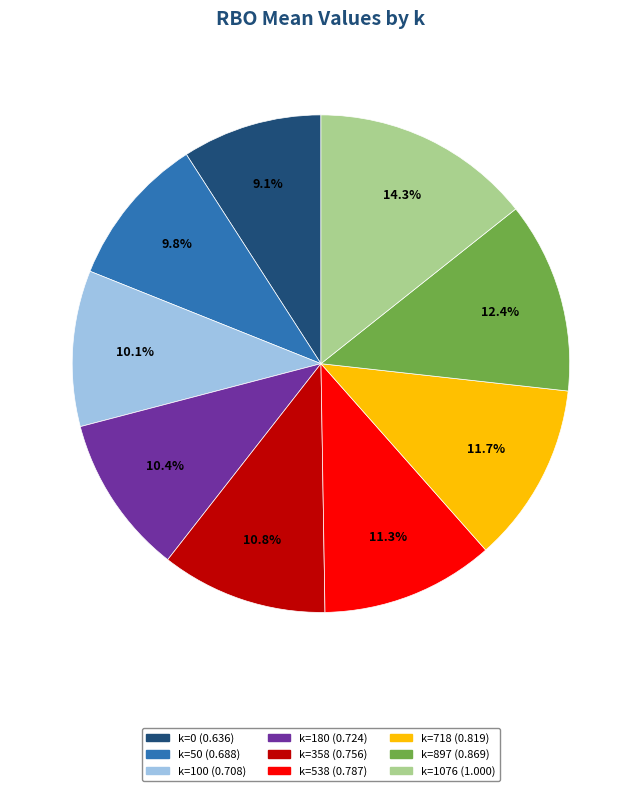

Between k=718 and k=0, which is larger?

k=718